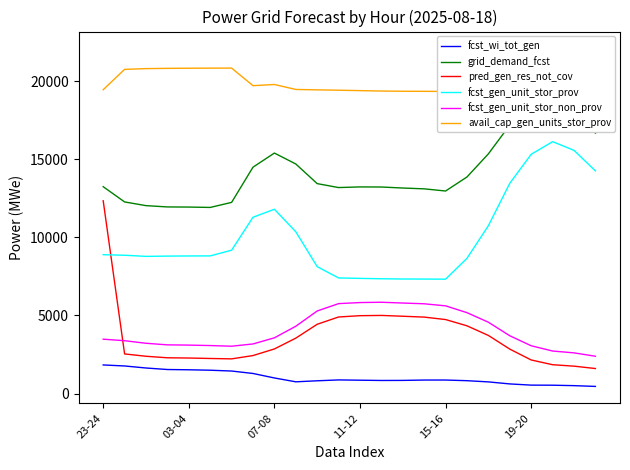

True or false: grid_demand_fcst and avail_cap_gen_units_stor_prov intersect in this chart.

False